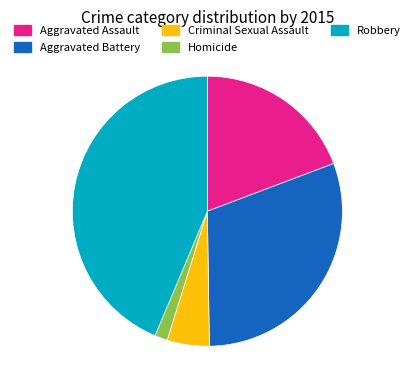

How many slices are in this pie chart?

5